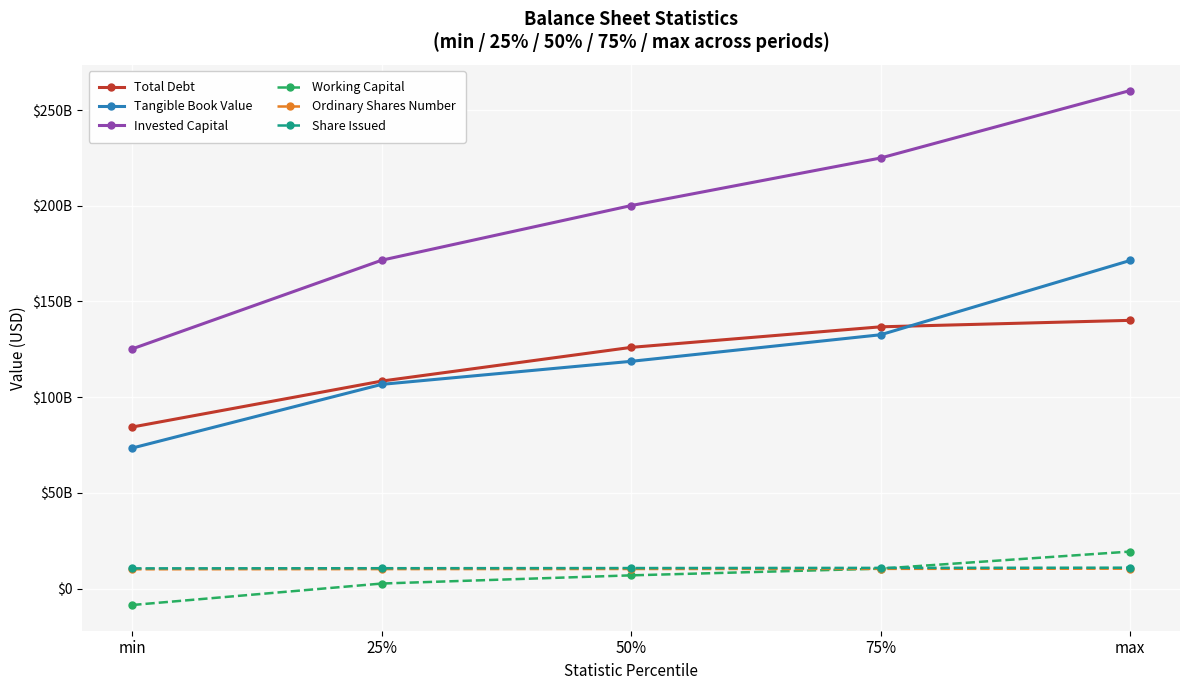

What is the difference between the highest and lowest values at 75%?

214664750000